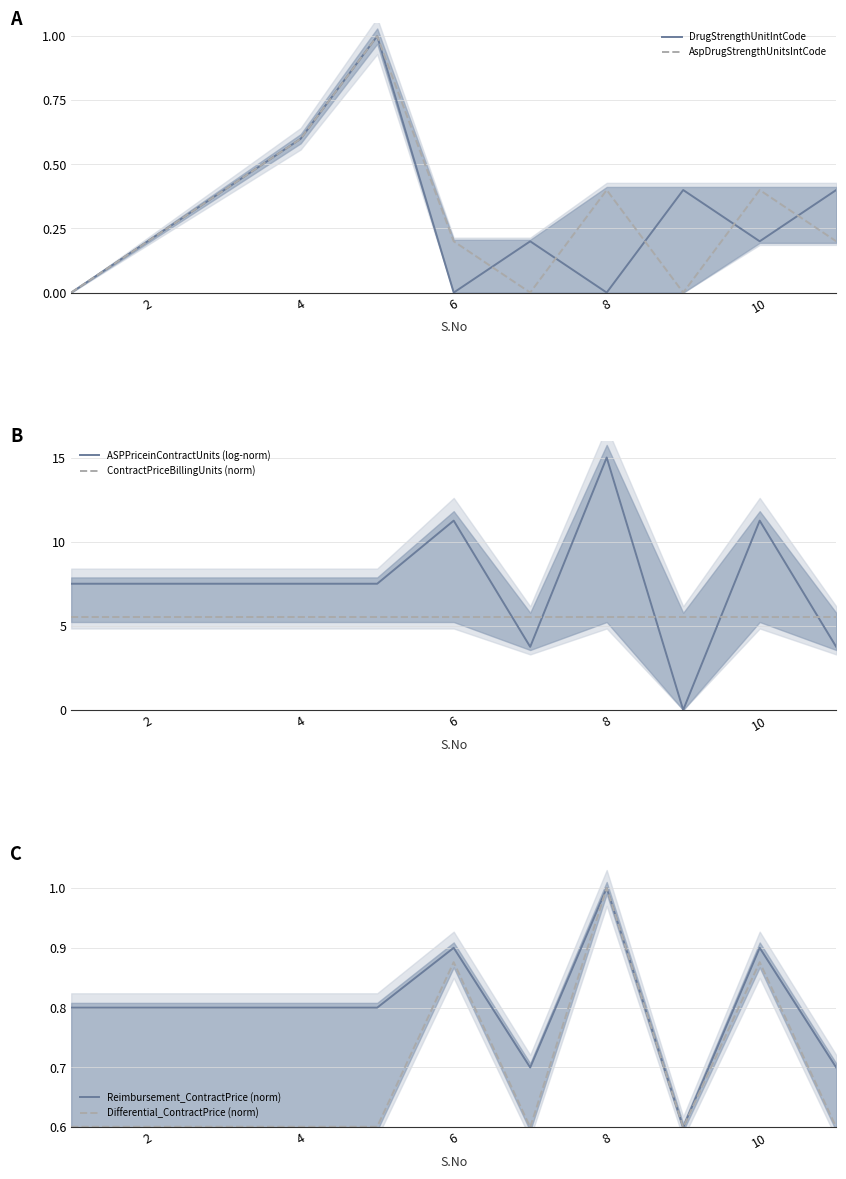

Is the value of AspDrugStrengthUnitsIntCode at 8 greater than the value of DrugStrengthUnitIntCode at 2?

Yes